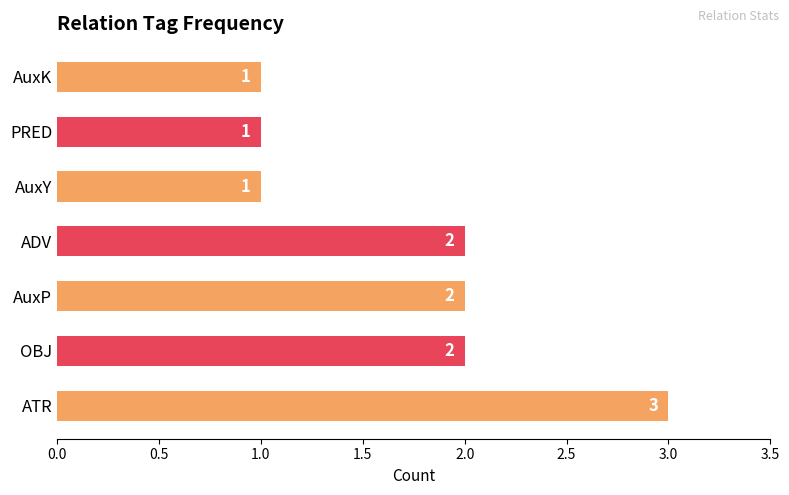

What is the smallest value displayed?

1